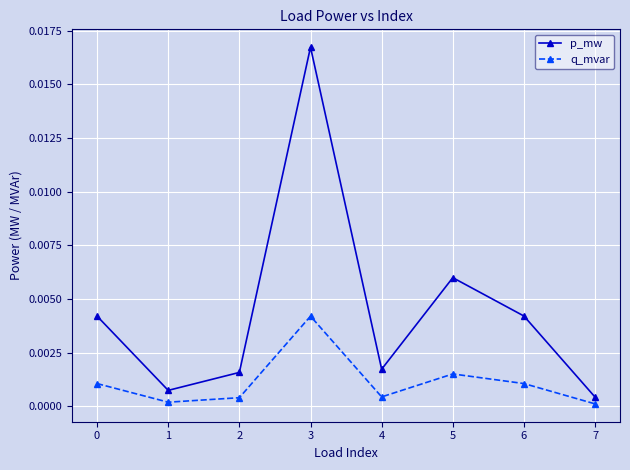

How many interior local valleys does the q_mvar series have?

2